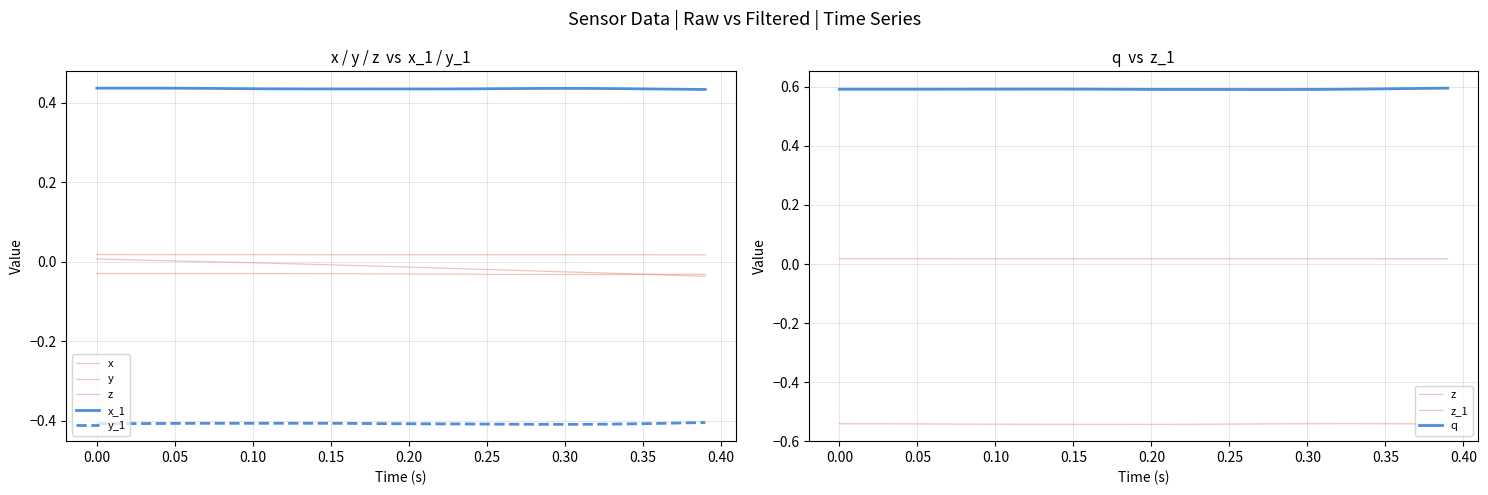

What is the sum of all y values?

-0.5